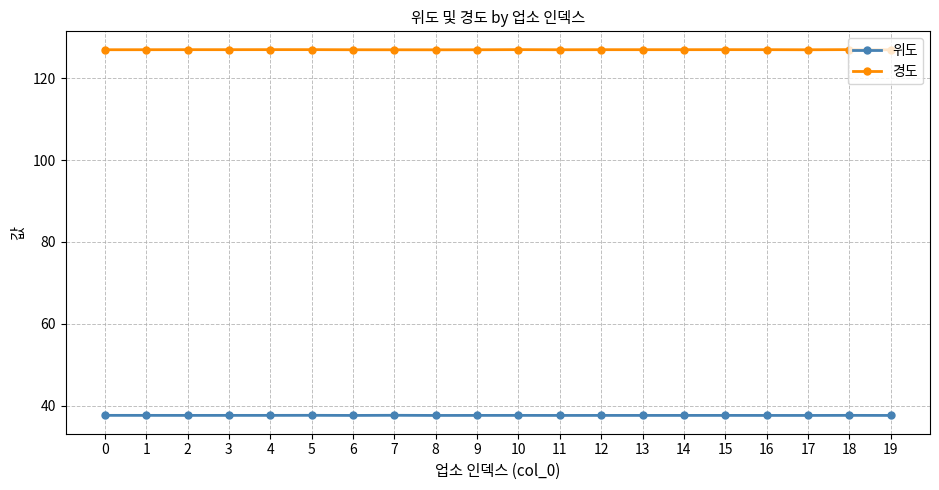

What is the value of the 경도 point at the 10th from the left?

127.0